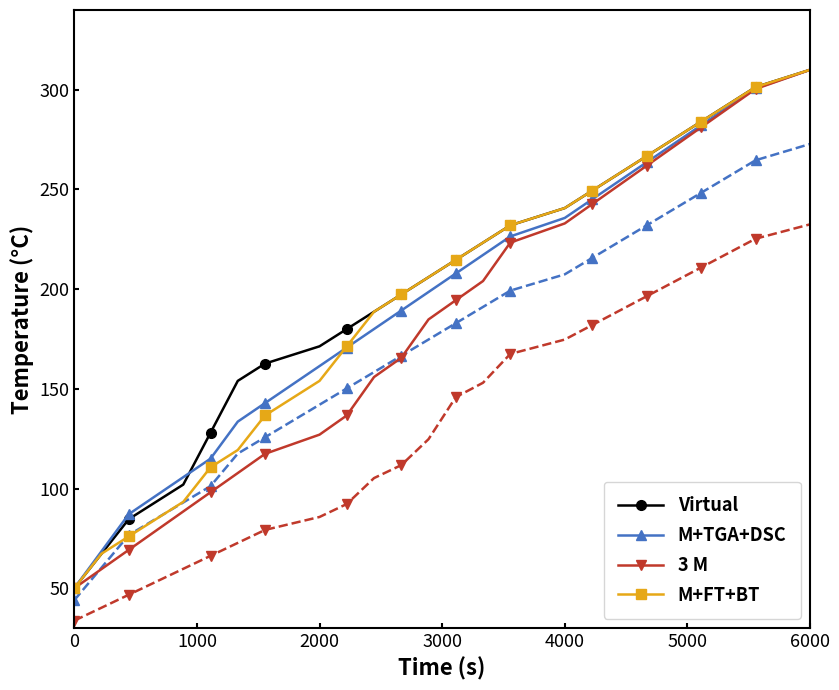

What are all the series names shown in the legend?

Virtual, M+TGA+DSC, 3 M, M+FT+BT